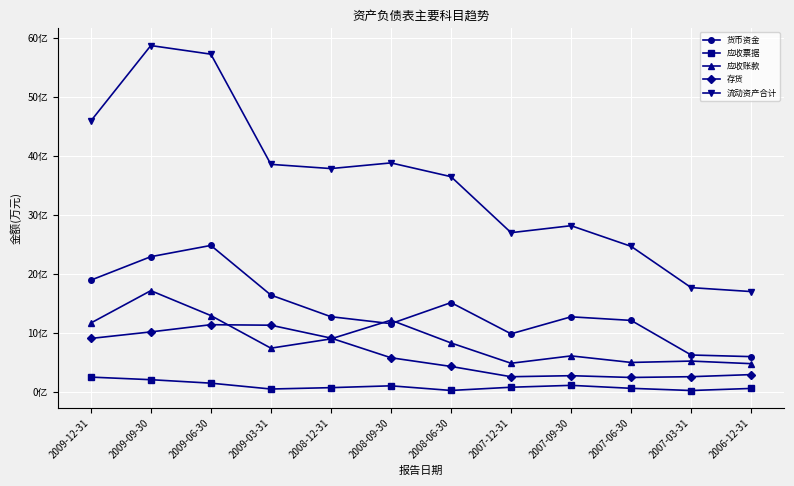

What is the label of the 6th point from the right?

2008-06-30